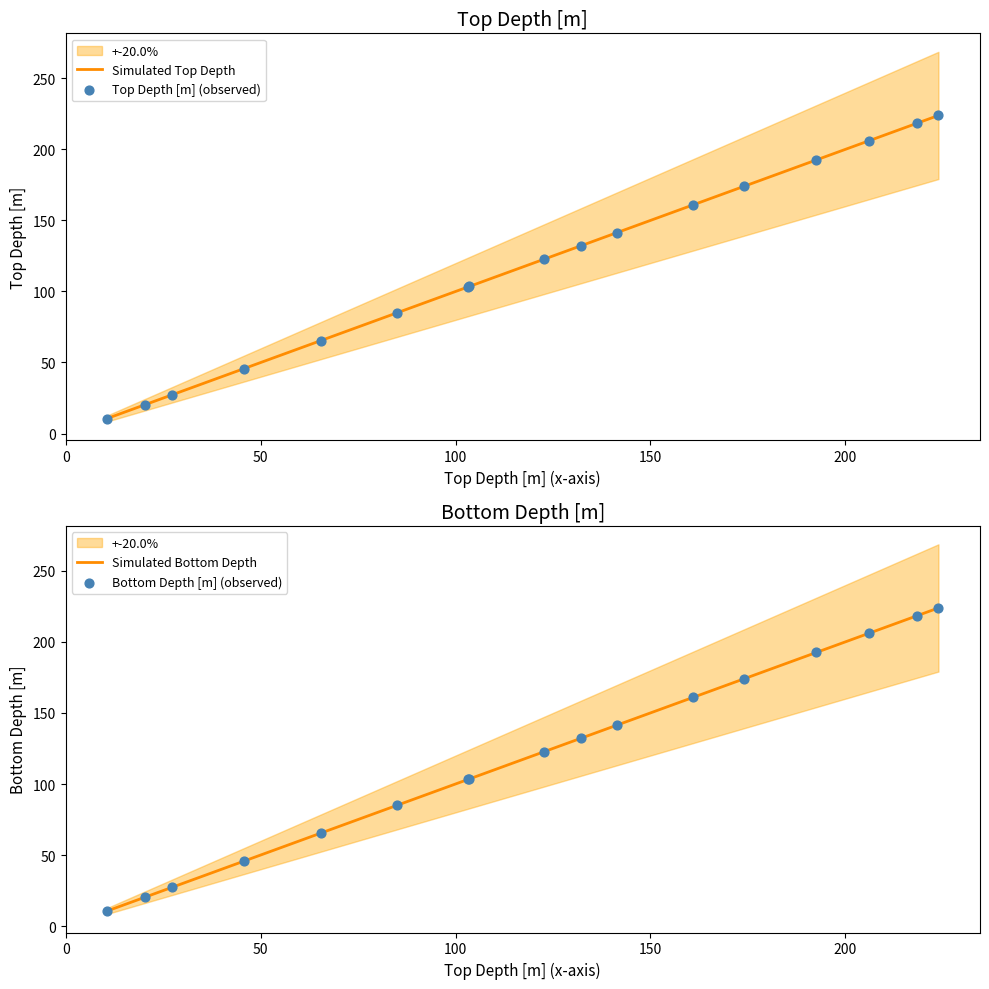

What is the minimum value for Simulated Top Depth?

10.6